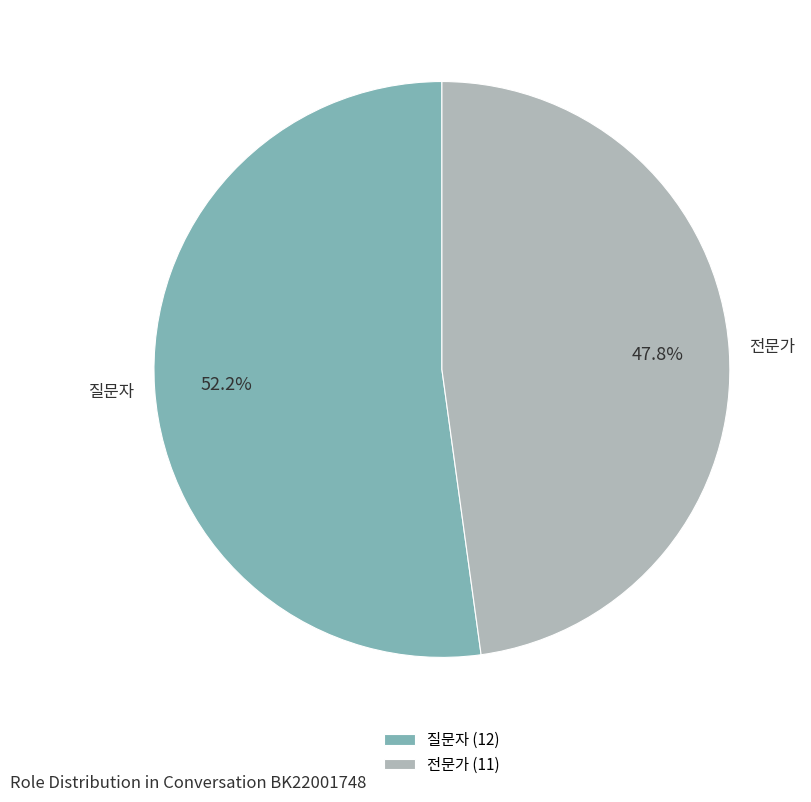

Which slice is the smallest?

전문가